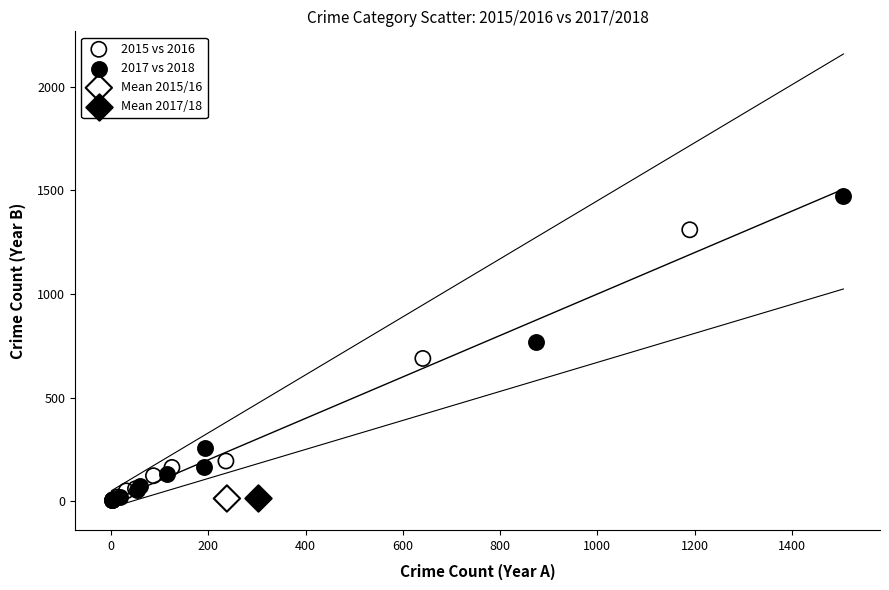

Which series reaches the maximum Y coordinate?

2017 vs 2018